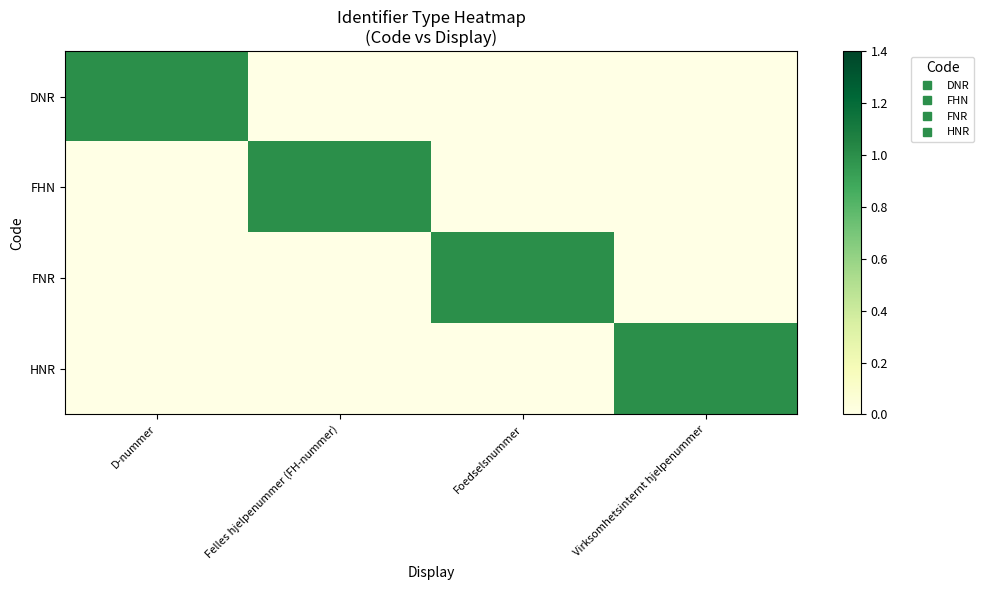

Rank the series by their maximum value, from highest to lowest.

DNR, FHN, FNR, HNR